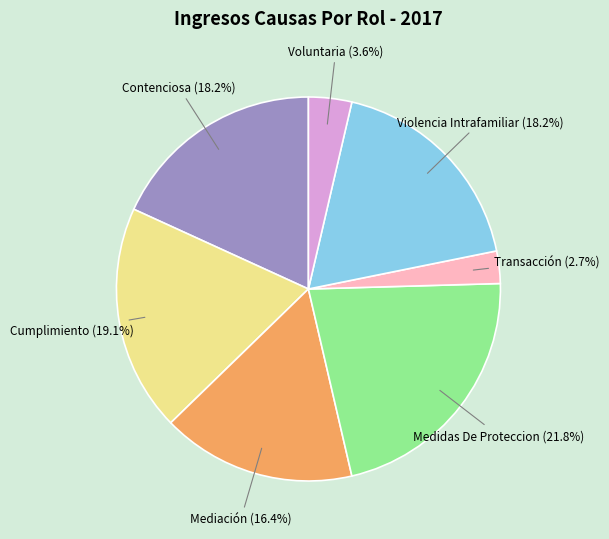

How much of the chart is everything except Voluntaria?

96.4%